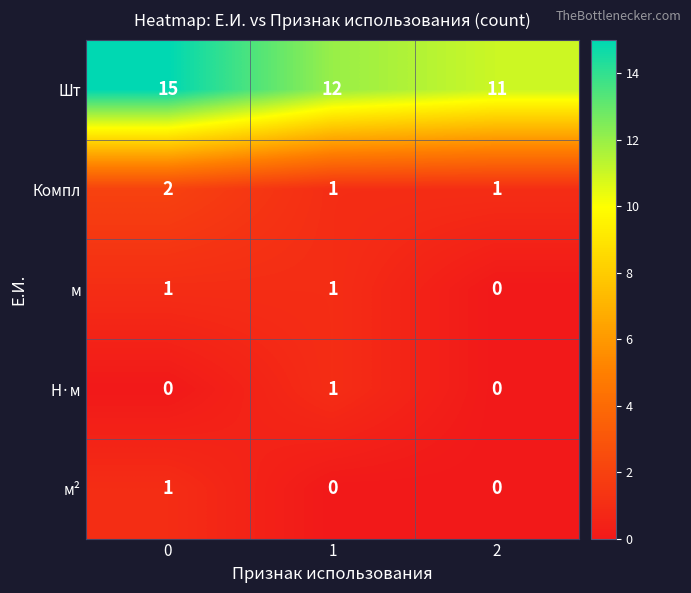

What is the difference between the maximum and minimum values in the Шт series?

4